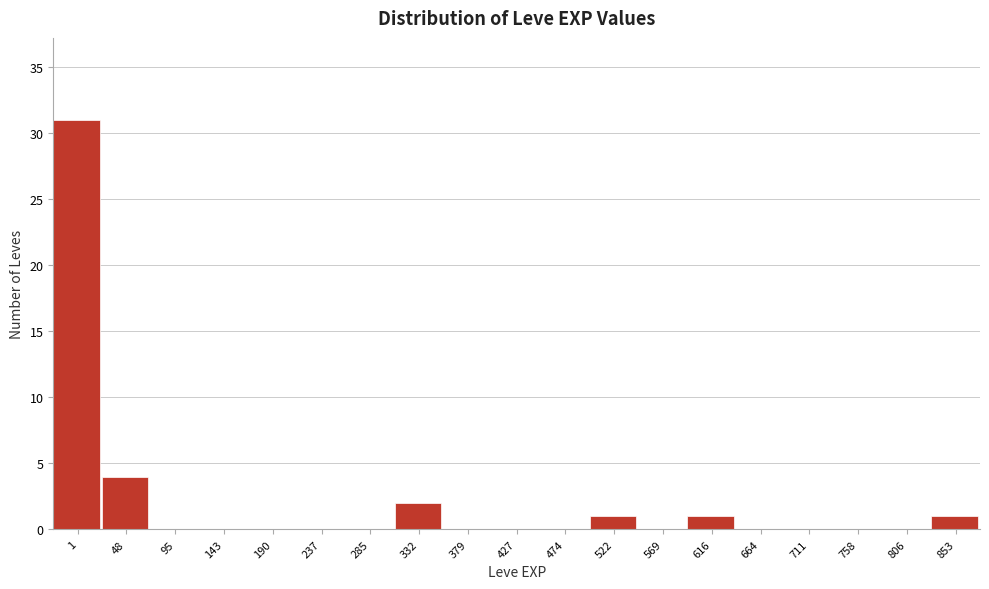

Reading left to right, list all the values displayed in this chart.

1=31	48=4	95=0	143=0	190=0	237=0	285=0	332=2	379=0	427=0	474=0	522=1	569=0	616=1	664=0	711=0	758=0	806=0	853=1